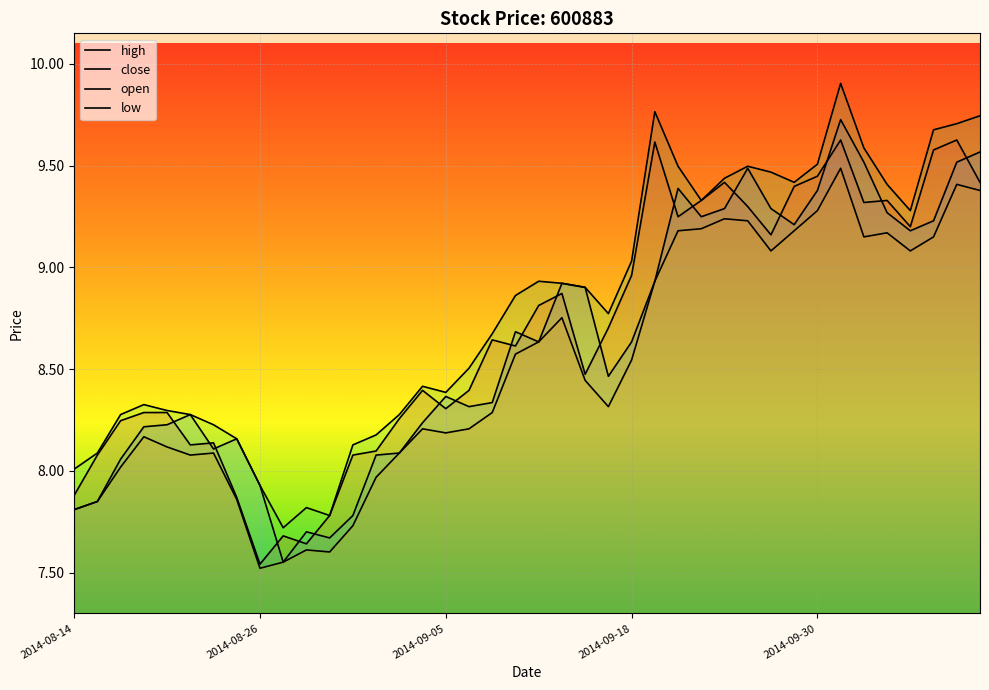

How many lines are shown in the chart?

4